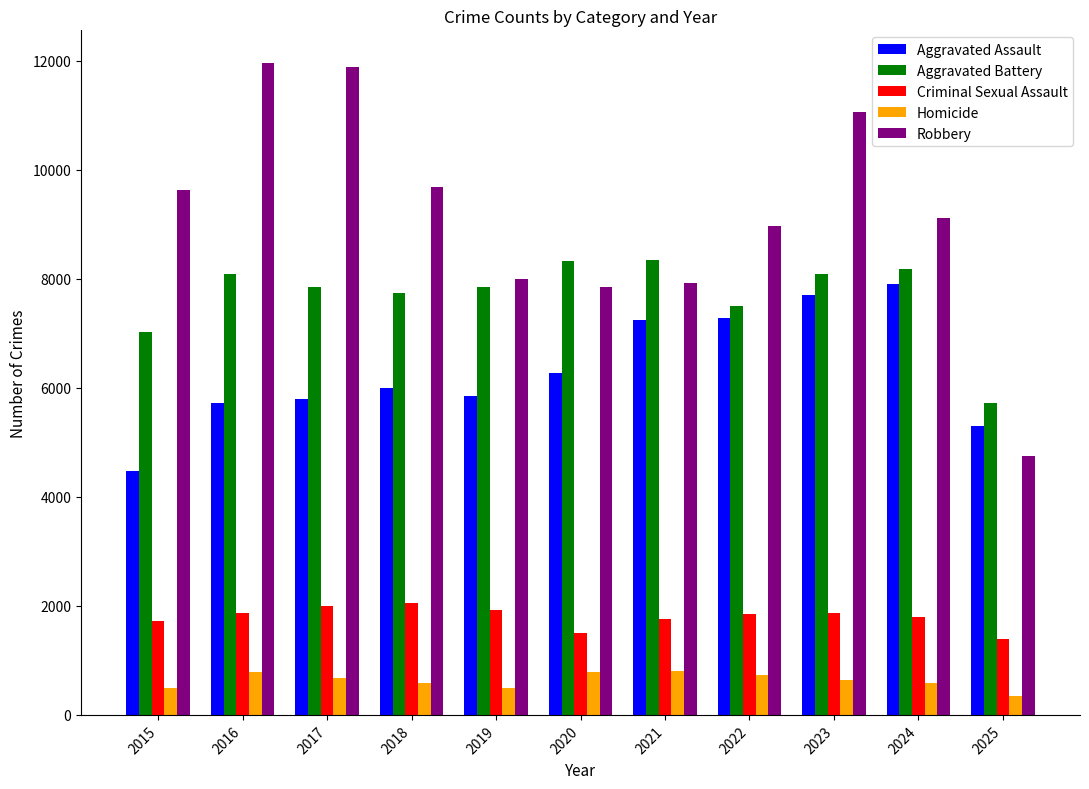

How many groups of bars are there?

11